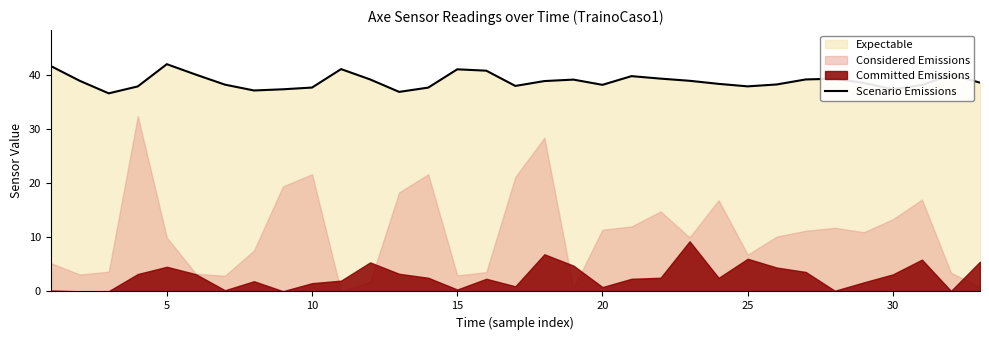

Count the number of categories in the chart.

33